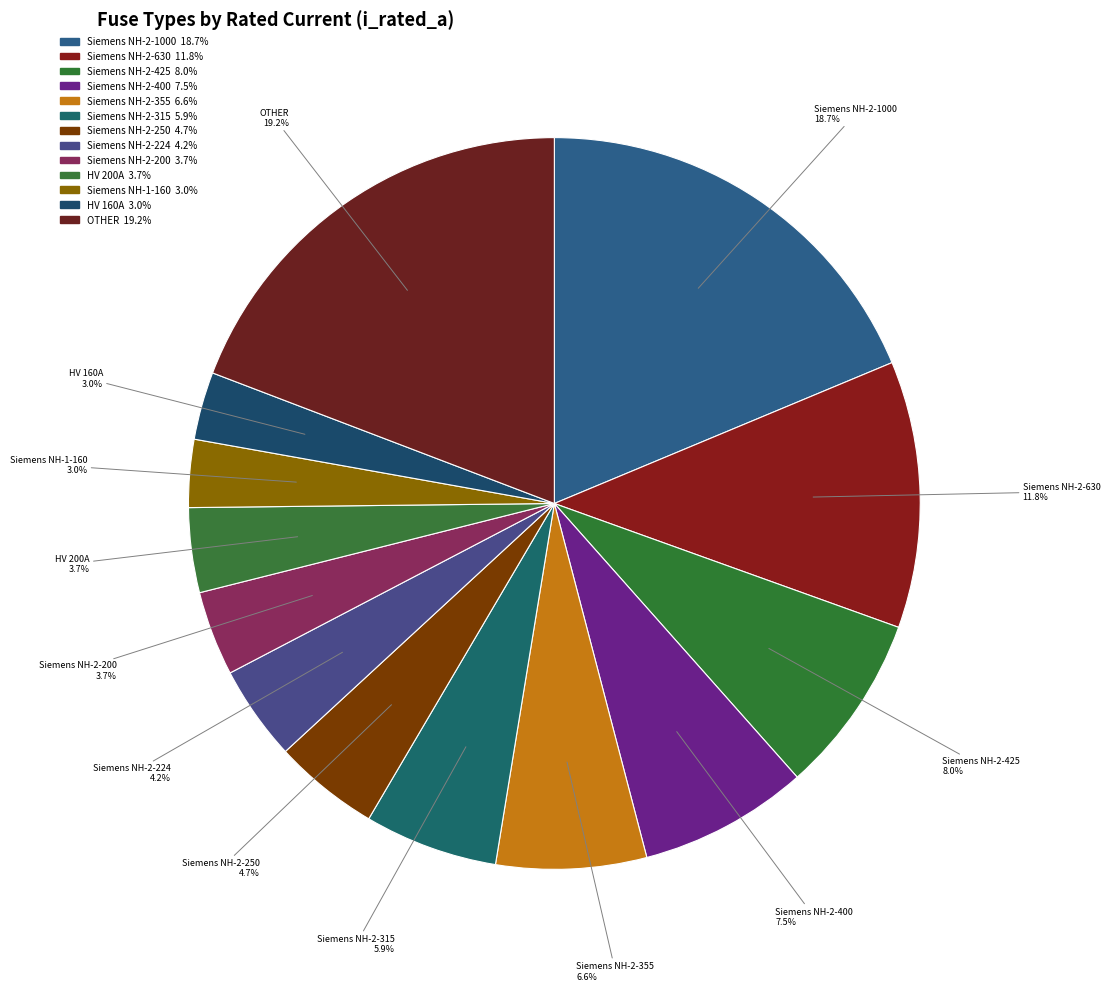

How many slices are in this pie chart?

13